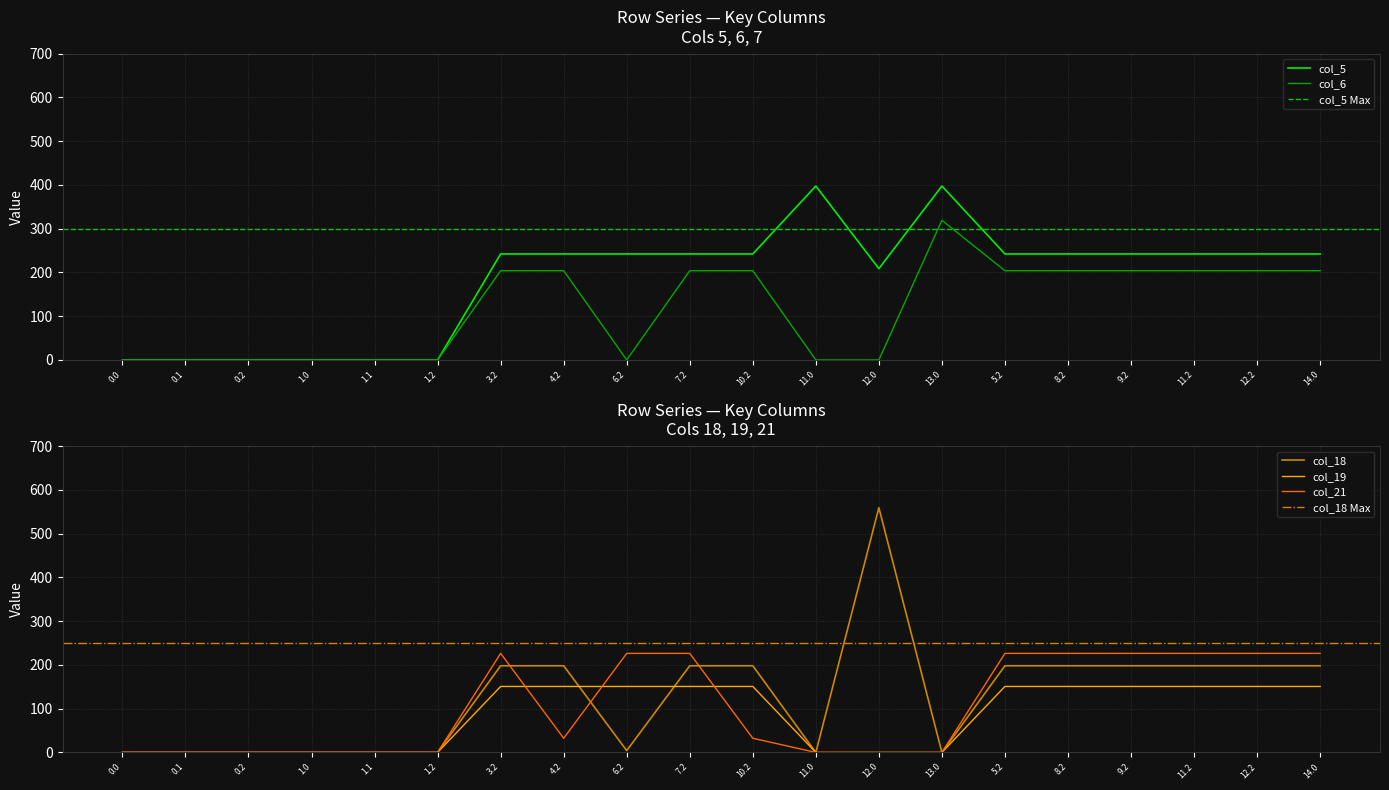

How many interior local peaks does the col_18 series have?

1